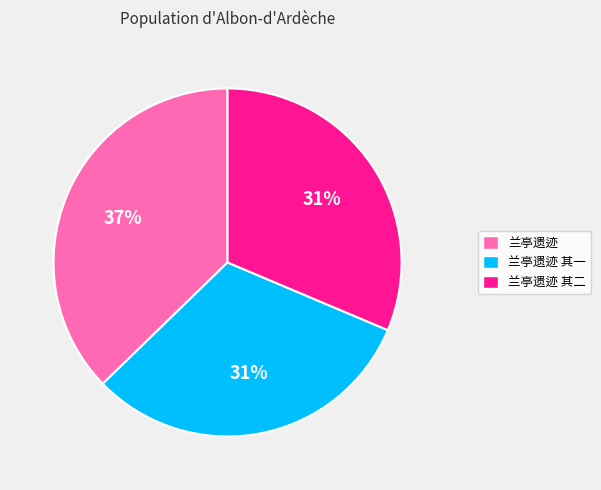

The 兰亭遗迹 其一 slice represents 31% of the pie. True or false?

True